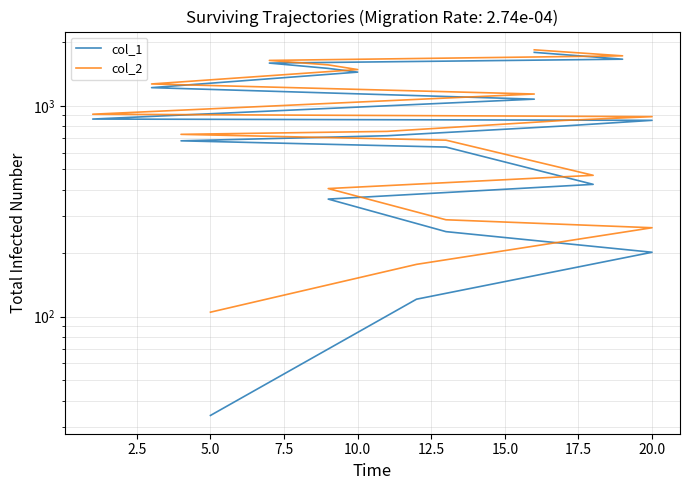

Rank the series by their maximum value, from lowest to highest.

col_1, col_2